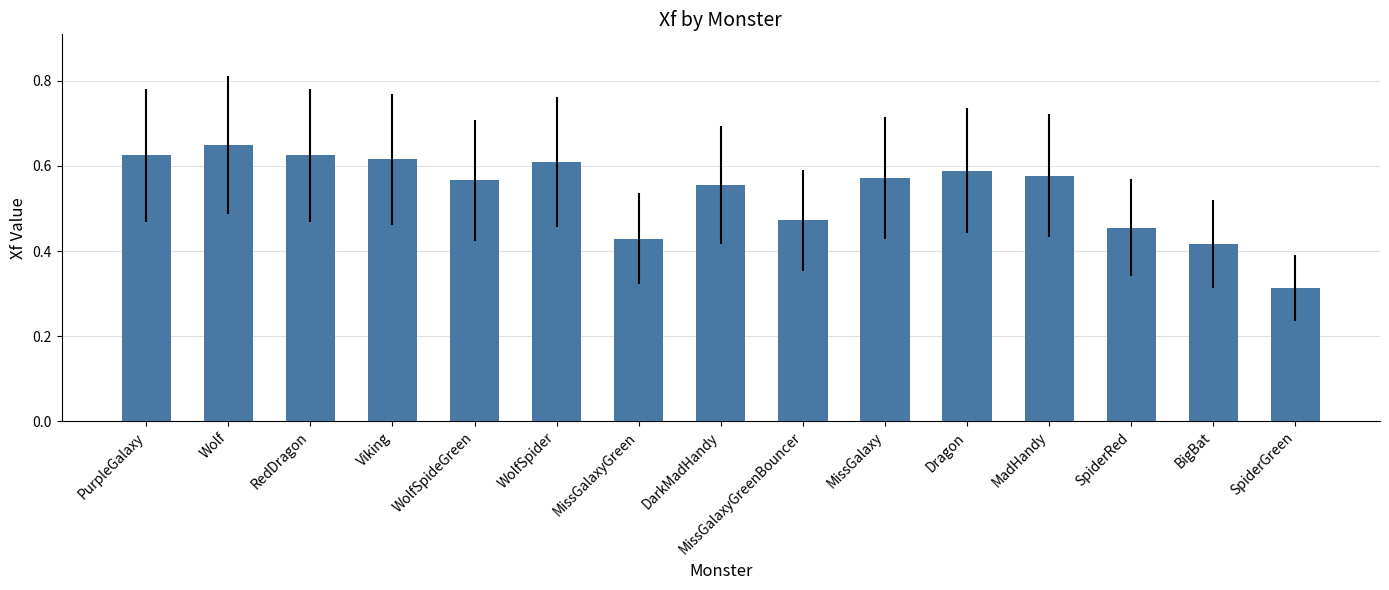

At which label is the value closest to 0?

SpiderGreen